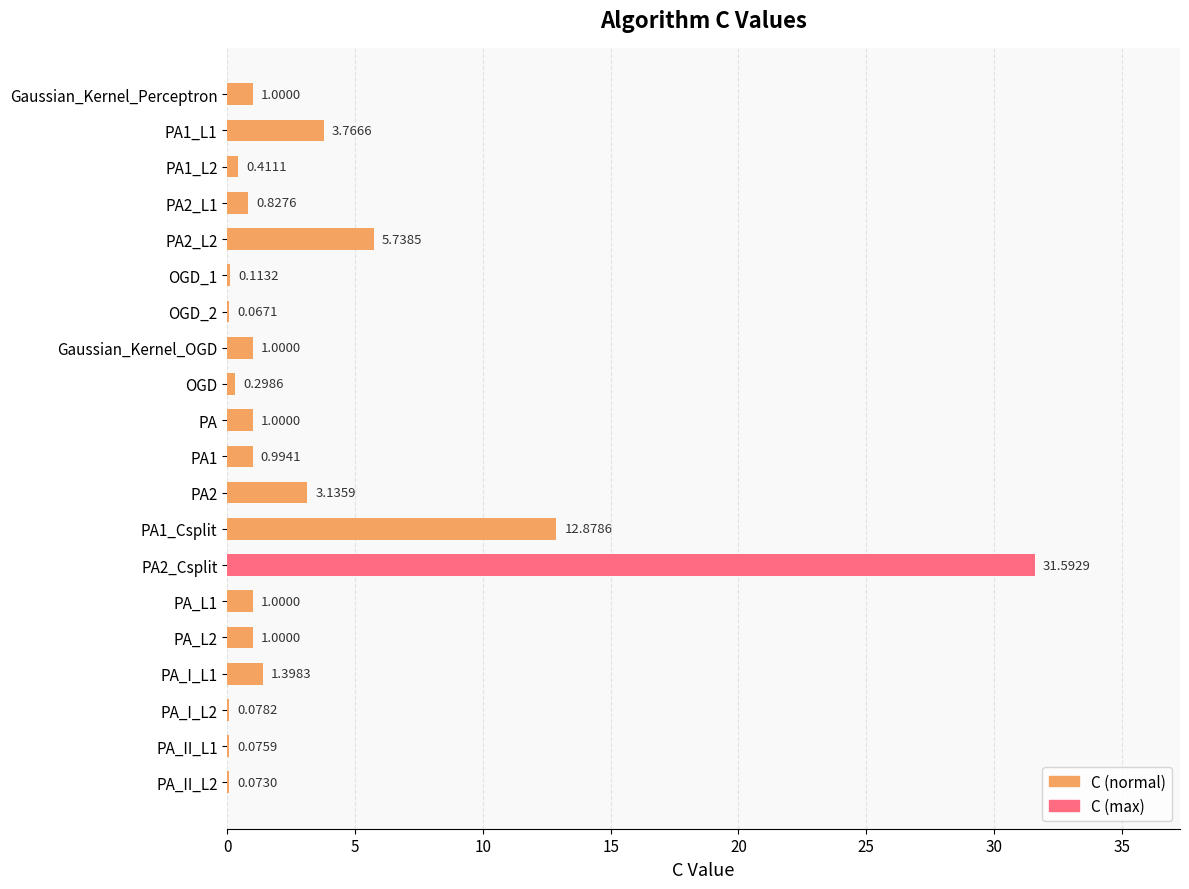

What is the sum of the values at PA_II_L2 and PA1_L2?

0.5